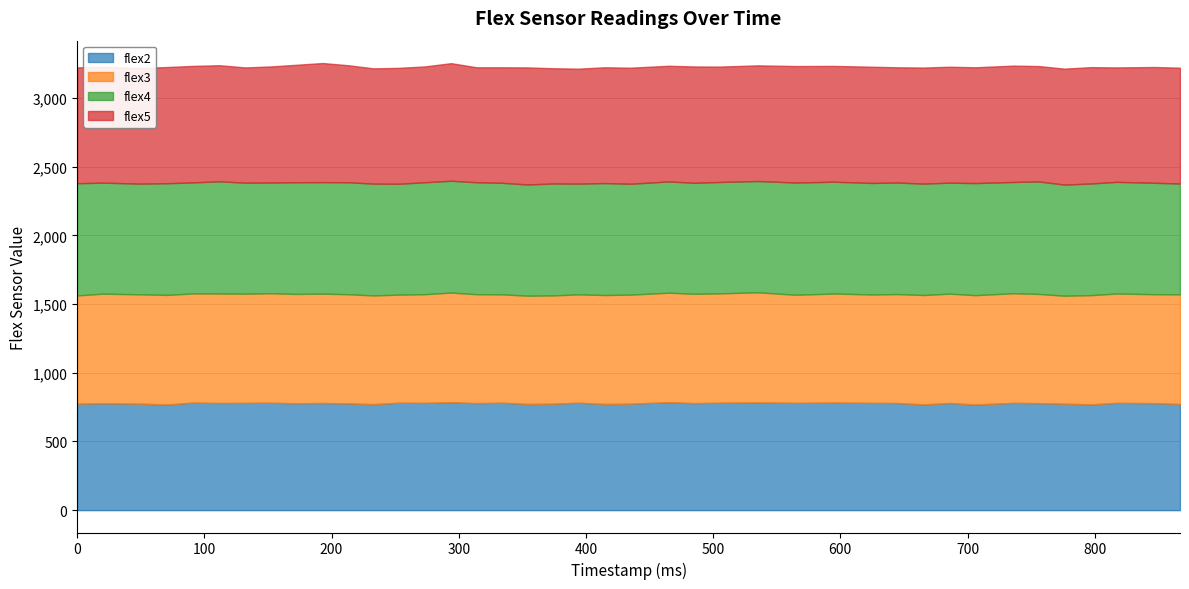

What is the spread (max minus min) of values at 314?

58